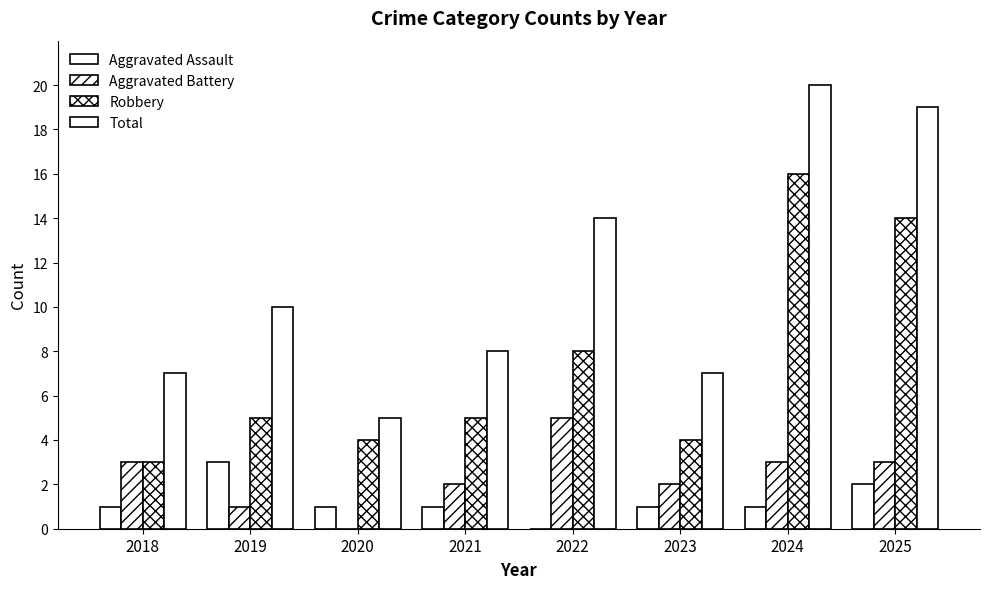

How many groups of bars are there?

8